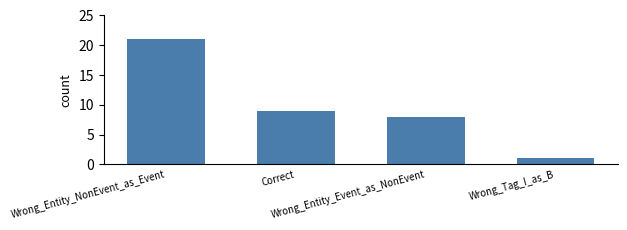

Rank the categories by value from highest to lowest.

Wrong_Entity_NonEvent_as_Event, Correct, Wrong_Entity_Event_as_NonEvent, Wrong_Tag_I_as_B